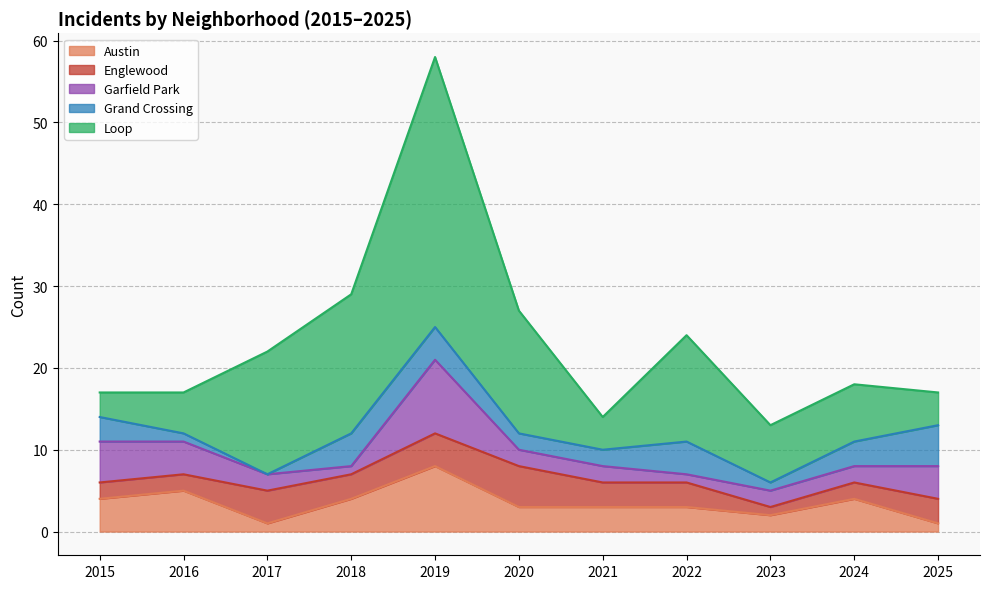

How many values in the Garfield Park series exceed 2?

4